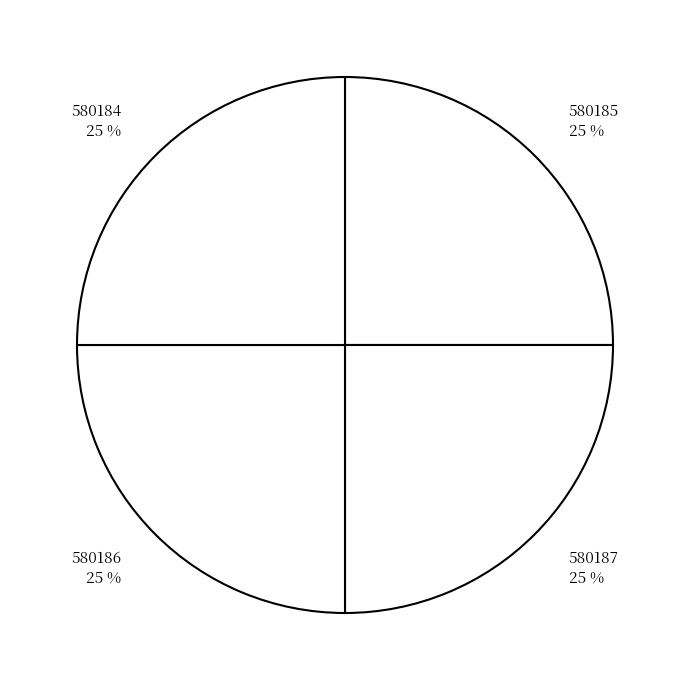

To the nearest percent, what percentage of the pie is 580186?

25%